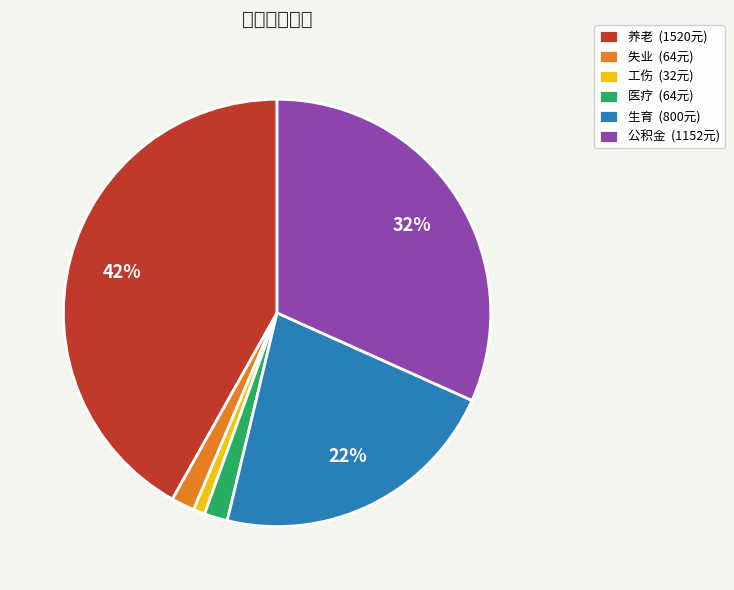

Is it true that 公积金 is 32% of the pie?

True